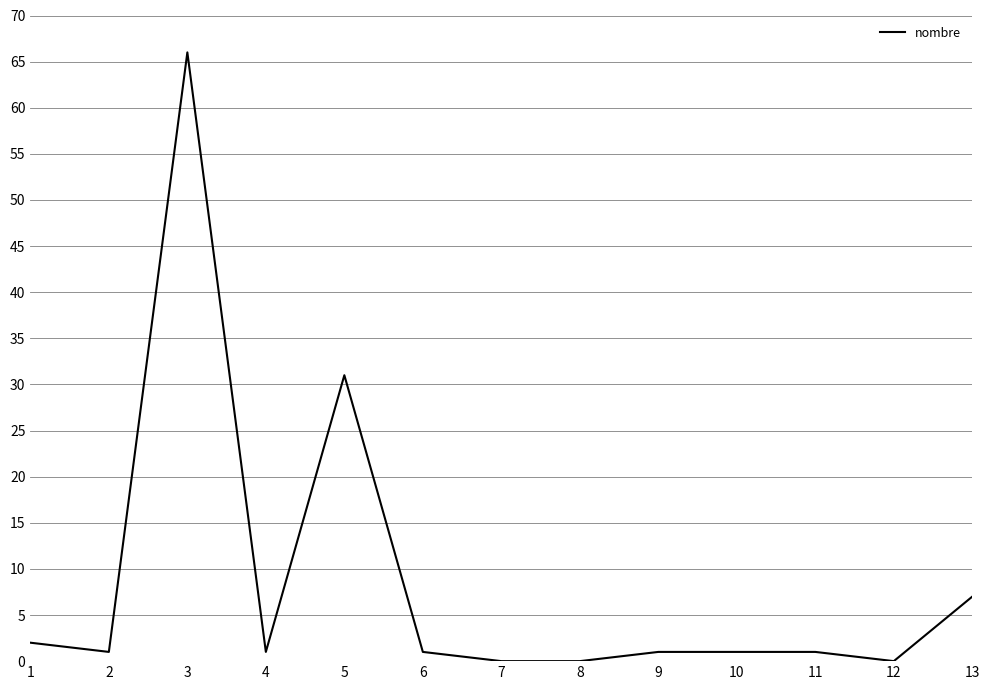

What is the sum of the values at 6 and 3?

67